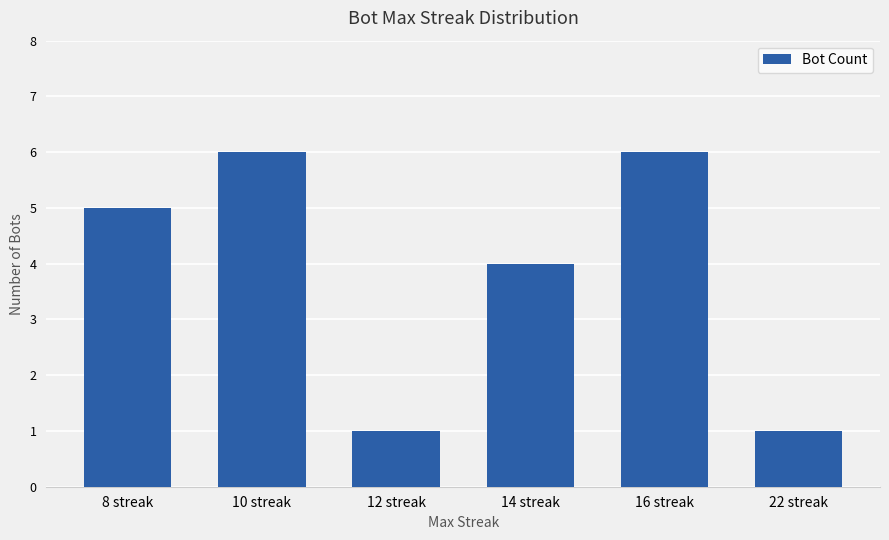

What is the sum of all values?

23